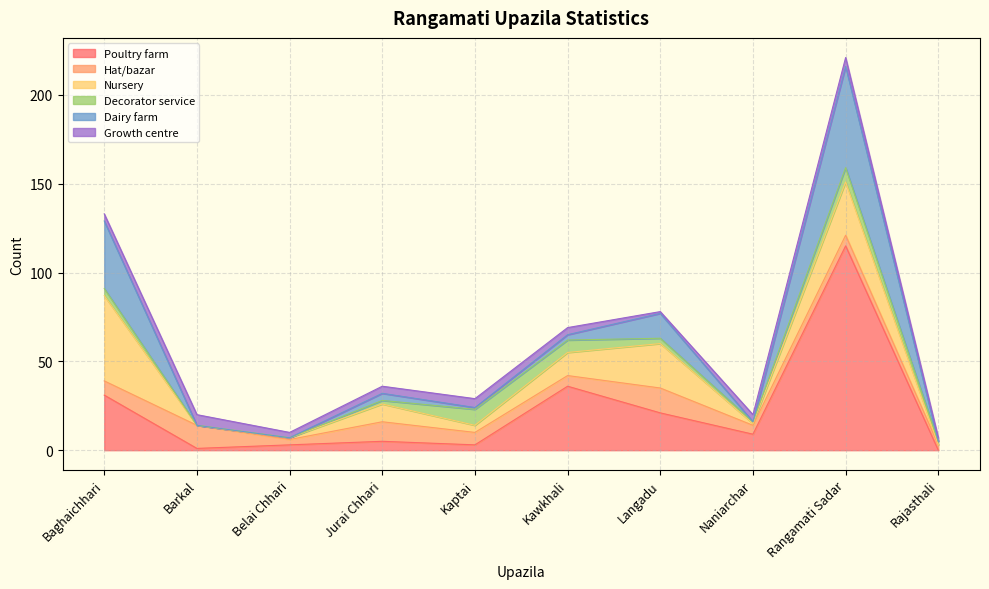

What is the average value of the Poultry farm series?

22